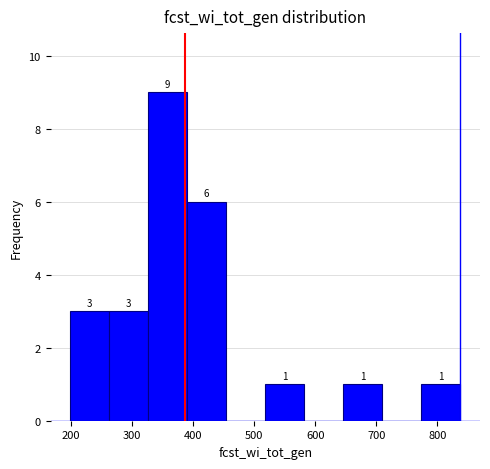

Which range on the x-axis has the tallest bar?

326 to 390